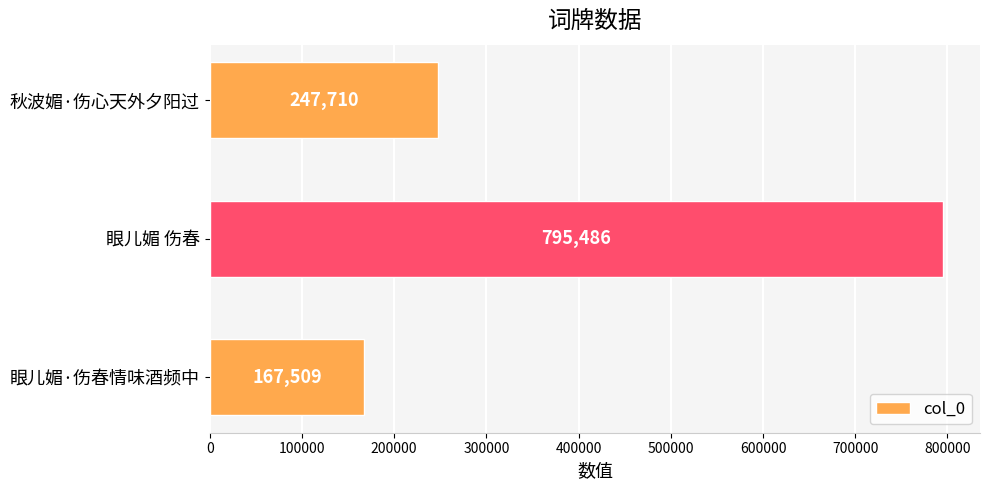

What is the maximum value shown in the chart?

795486